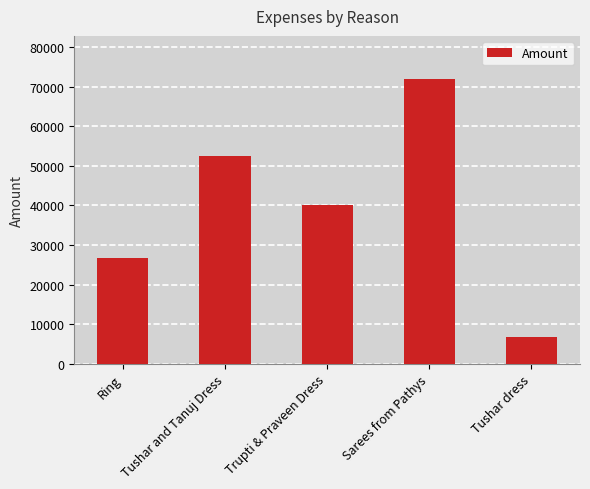

How many values are between 26838 and 52500?

3